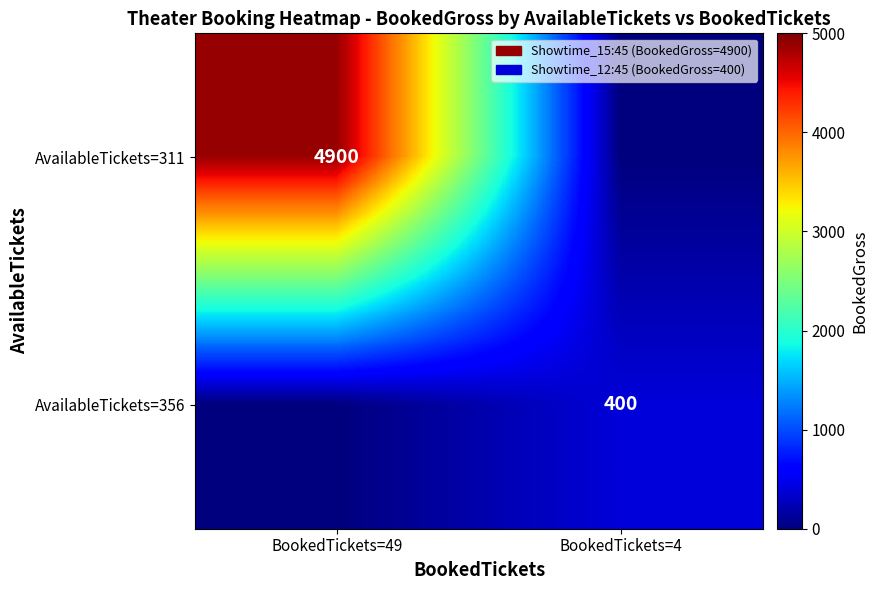

At which category does the chart reach its minimum across all series?

BookedTickets=4